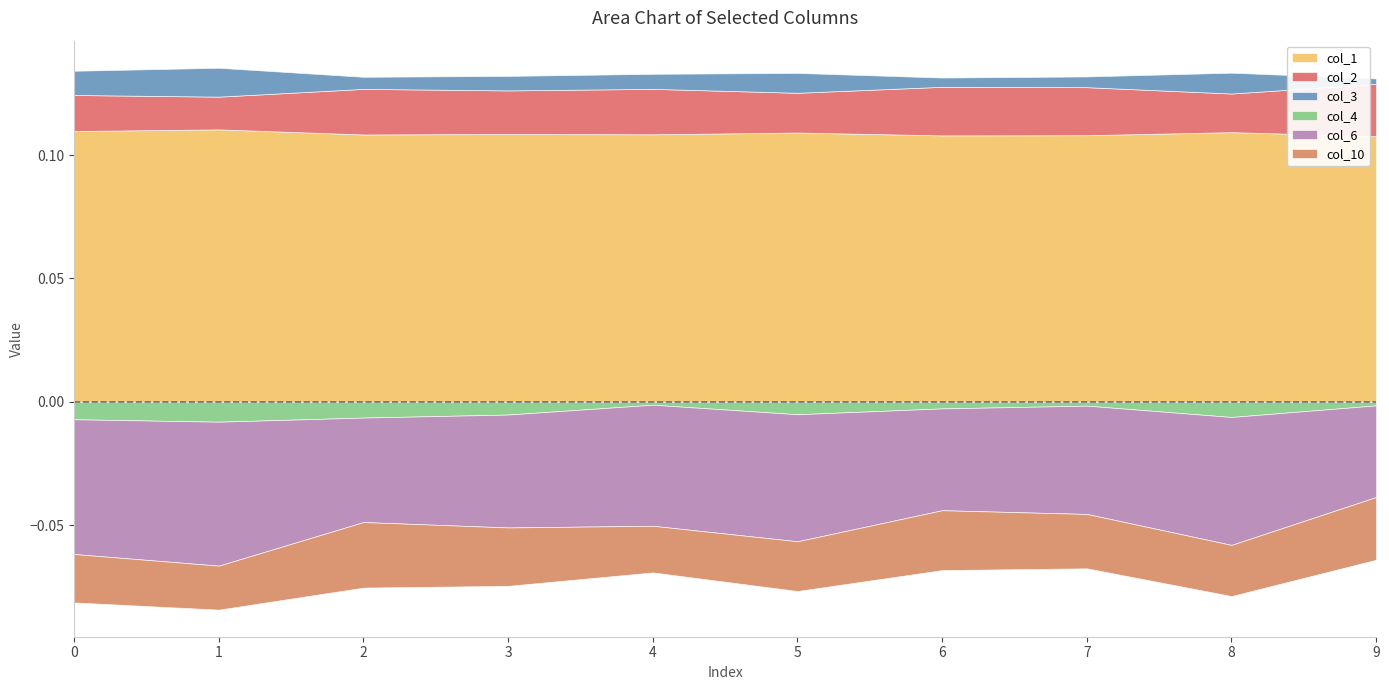

True or false: col_6 and col_2 cross at least once.

False